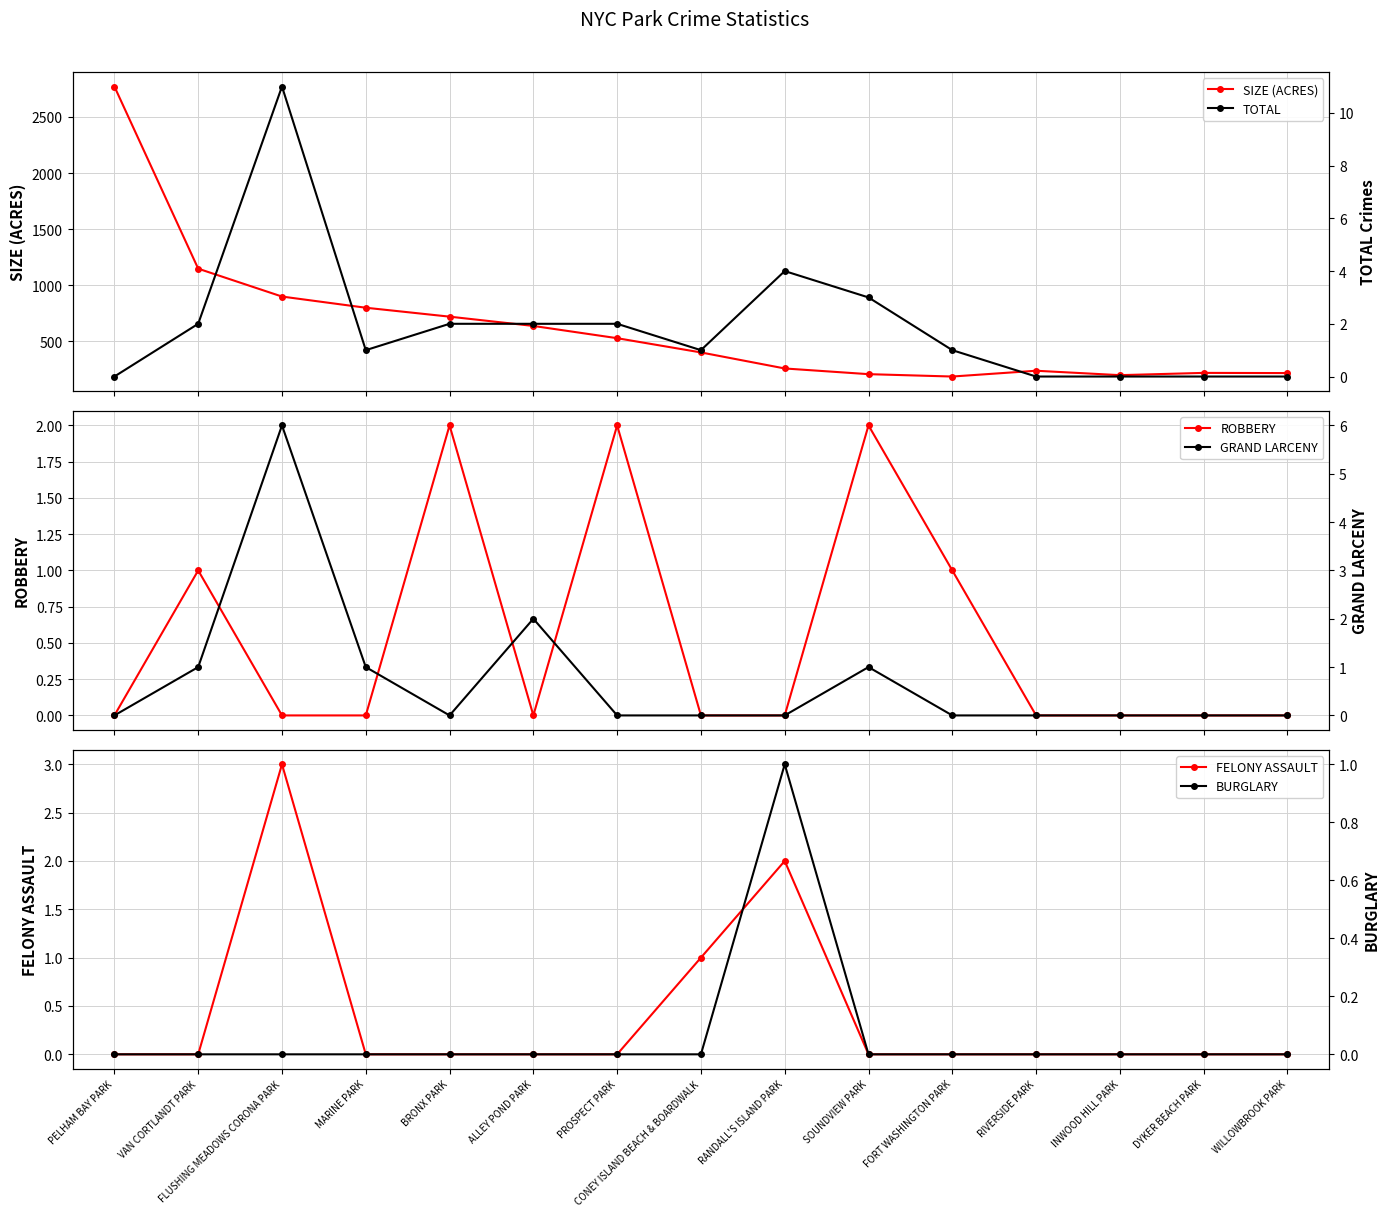

Does the chart display data point markers on the line(s)?

Yes